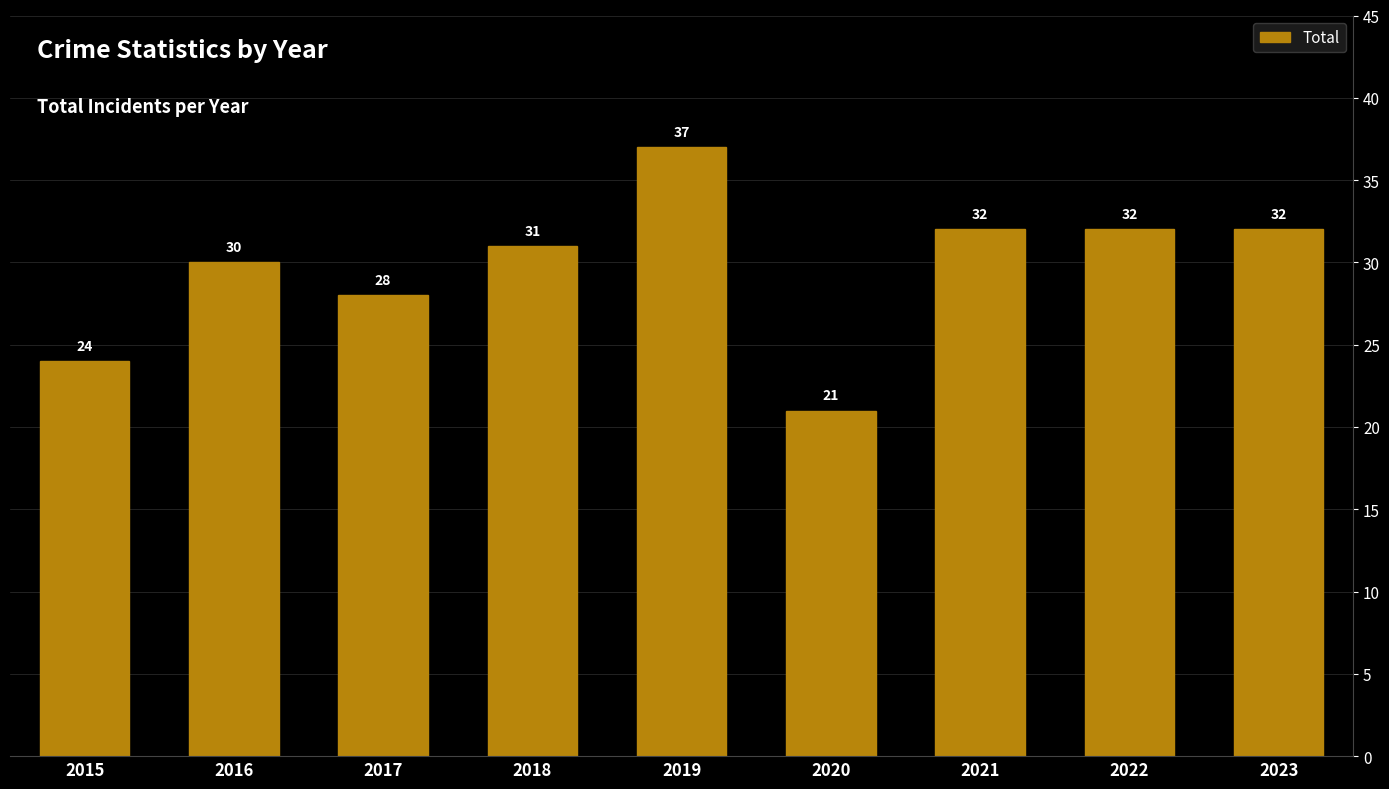

Which has a higher value, 2016 or 2019?

2019